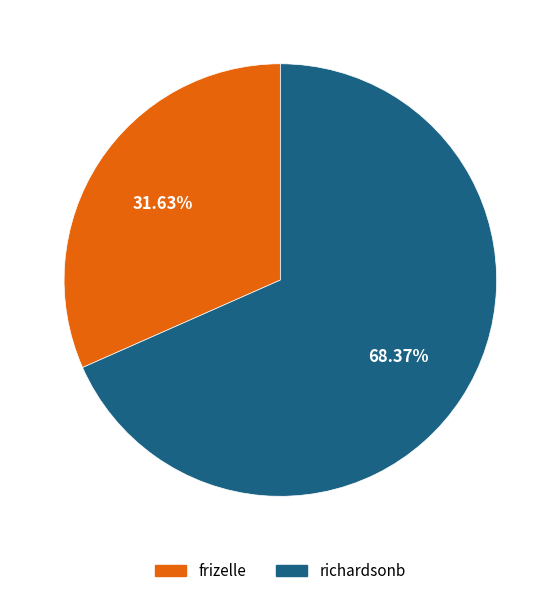

Rank the categories by value from highest to lowest.

richardsonb, frizelle